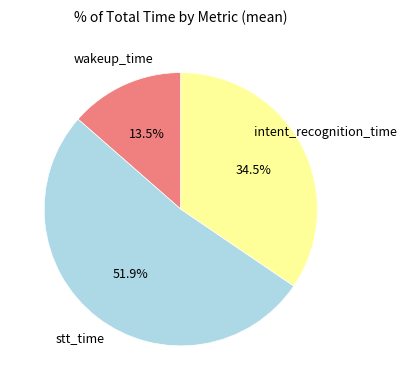

What is the largest slice in the pie chart?

stt_time